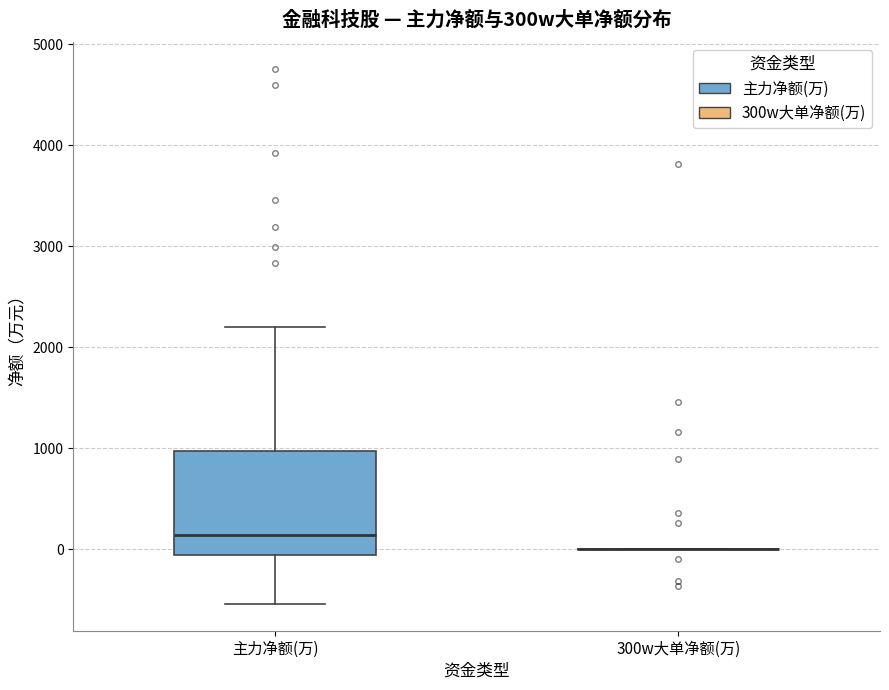

Reading left to right, read every box against the y-axis: the position of its median line, the range the box covers, and the ends of its whiskers. The values are not printed on the chart, so give them approximately, as read against the axis.

主力净额(万): median 100, box -100 to 1000, whiskers -500 to 2200
300w大单净额(万): box collapsed to a line at 0, whiskers 0 to 0